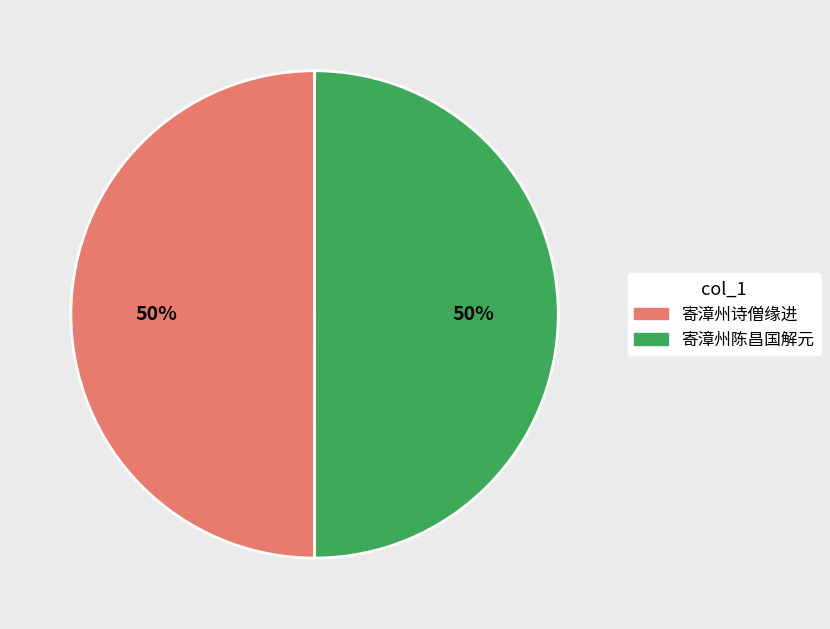

Approximately how many times larger is the value at 寄漳州诗僧缘进 compared to 寄漳州陈昌国解元?

1.0